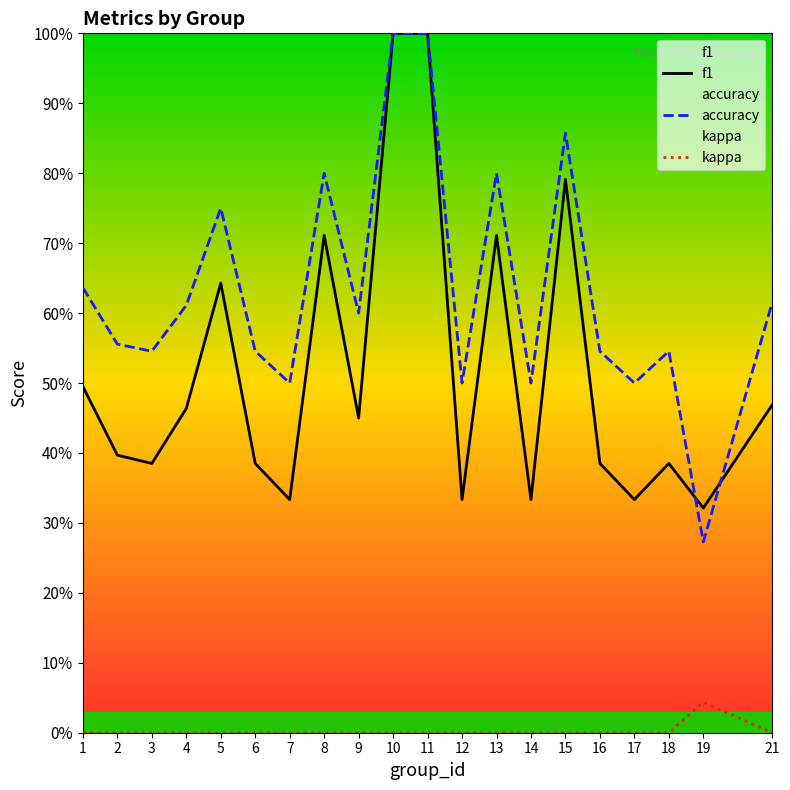

Which series has the largest range (max minus min)?

accuracy